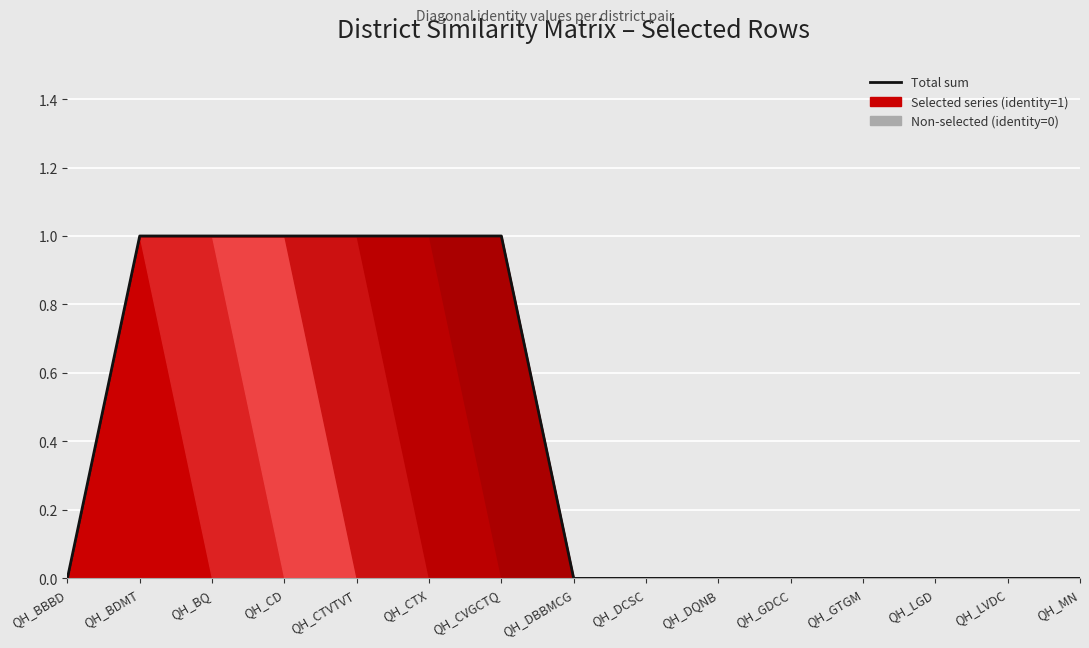

What is the difference between the values at QH_CVGCTQ and QH_BBBD?

1